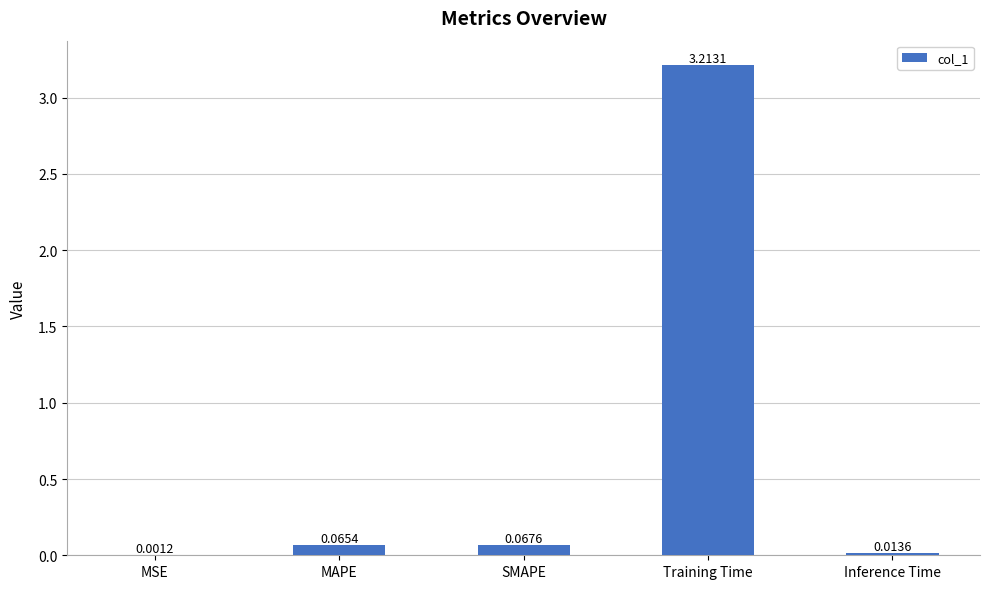

What is the change in value from Training Time to Inference Time?

-3.2